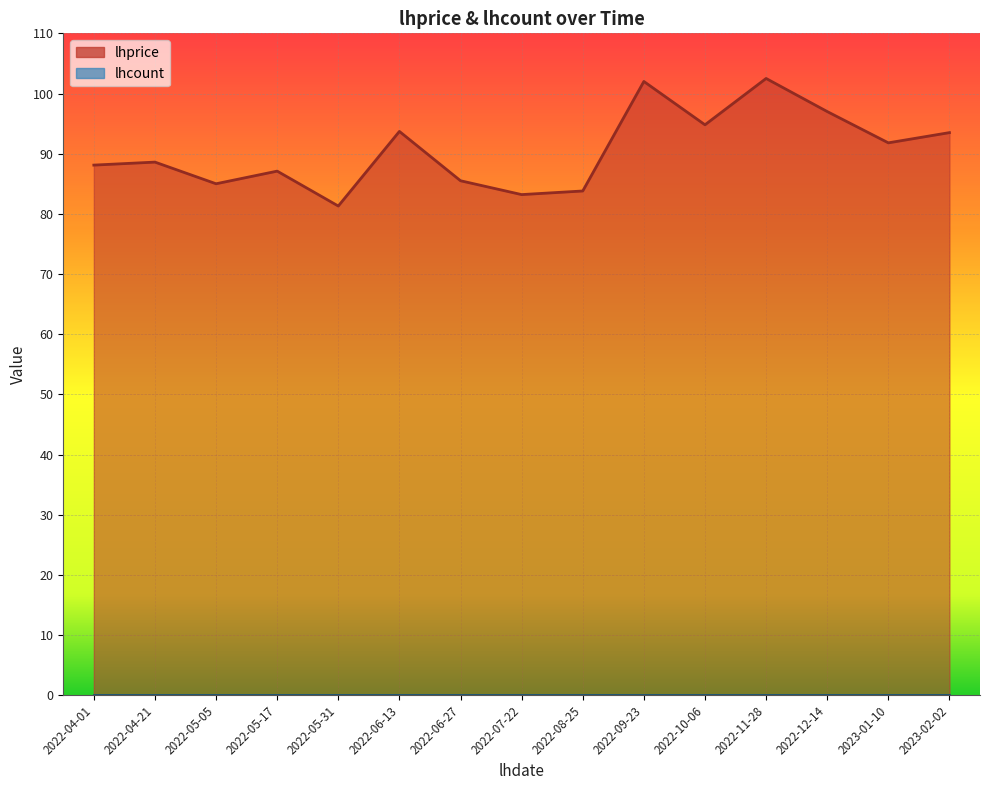

Between 2022-10-06 and 2023-02-02, which is larger?

2022-10-06